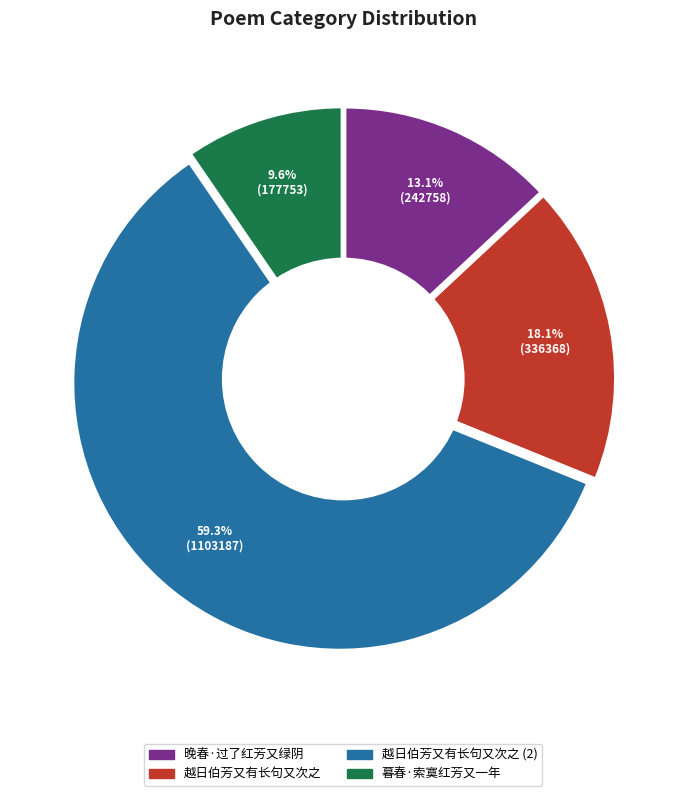

How many slices are in this pie chart?

4